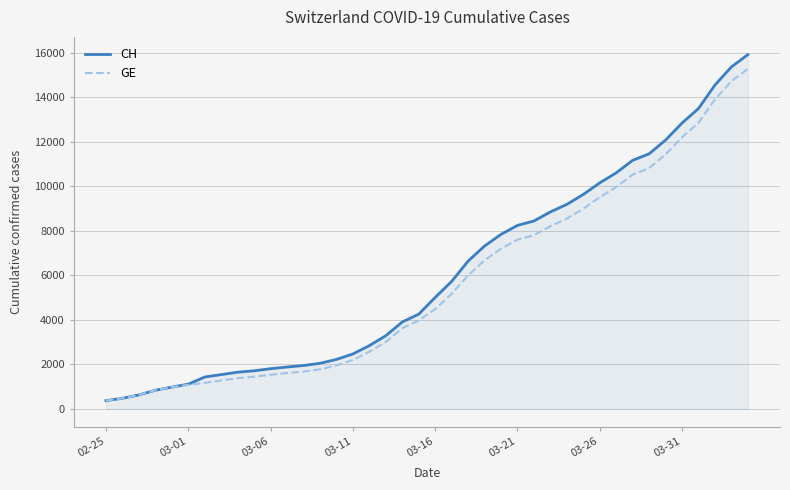

What is the greatest value displayed?

15926